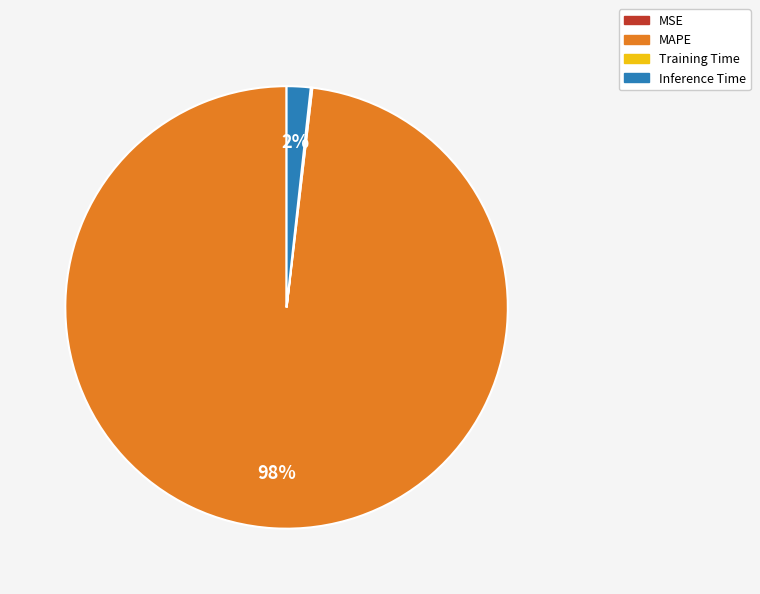

True or false: Inference Time accounts for 2% of the total.

True